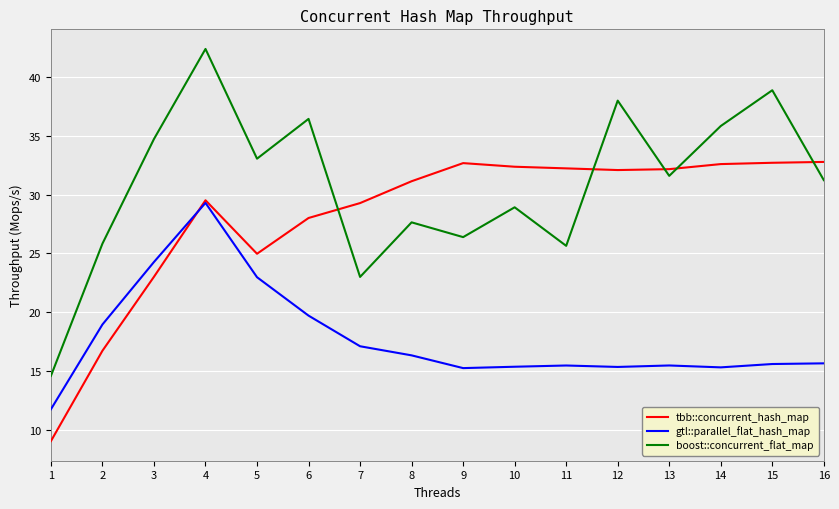

Does the chart have visible grid lines?

Yes